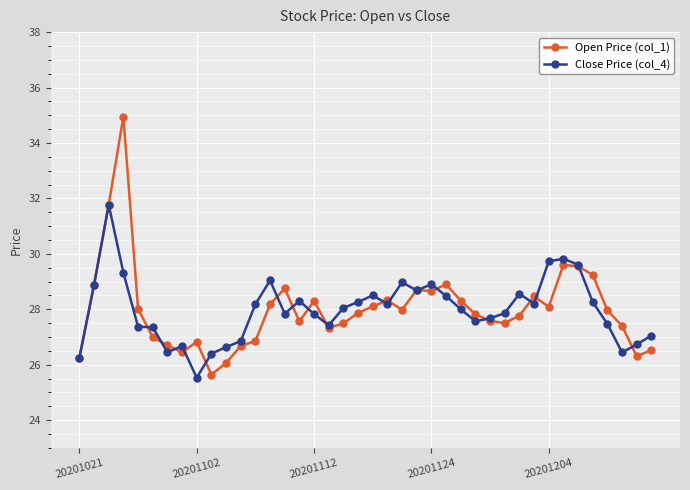

True or false: Close Price (col_4) has more than 2 points higher than both neighbors.

True